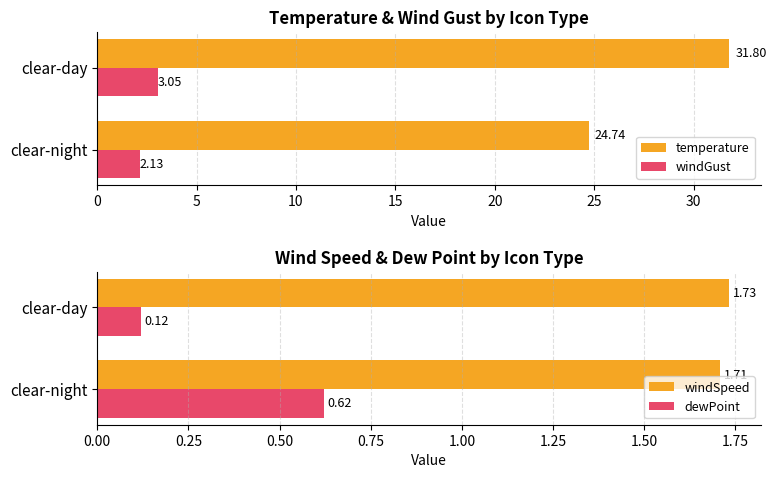

What is the difference between the temperature values at clear-night and clear-day?

7.1